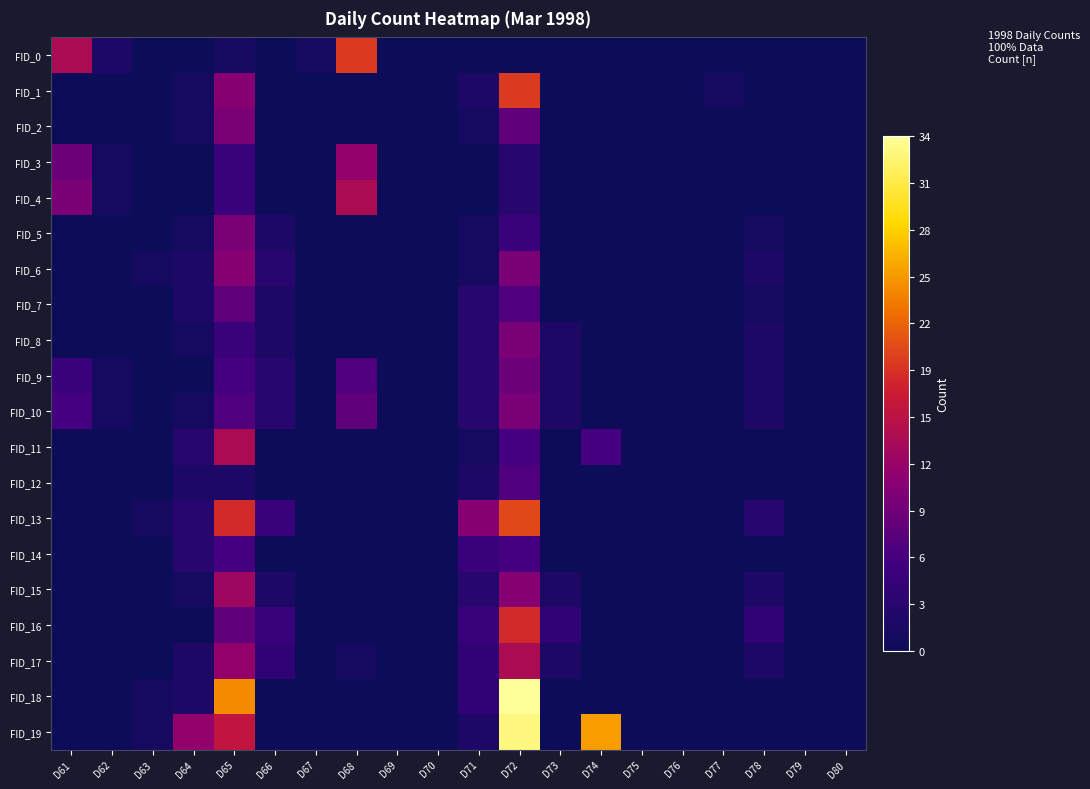

How many series are shown in this chart?

20